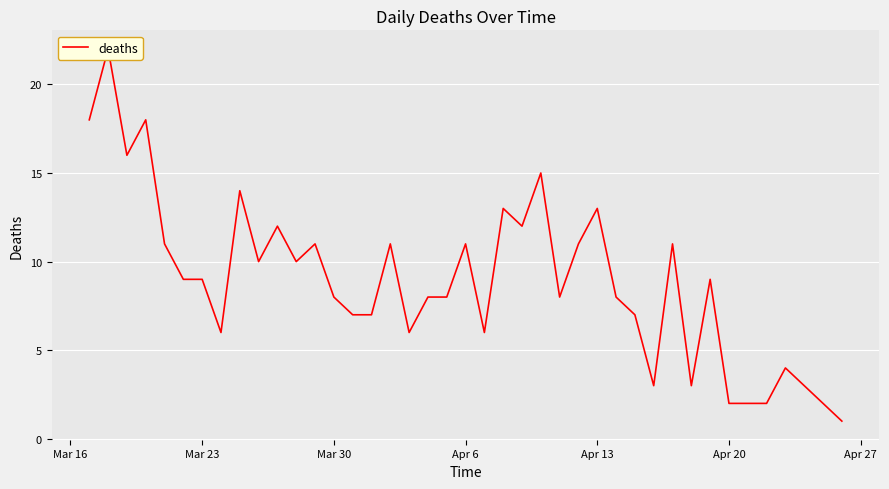

Reading right to left, list all the values displayed in this chart.

1	2	4	2	2	2	9	3	11	3	7	8	13	11	8	15	12	13	6	11	8	8	6	11	7	7	8	11	10	12	10	14	6	9	9	11	18	16	22	18